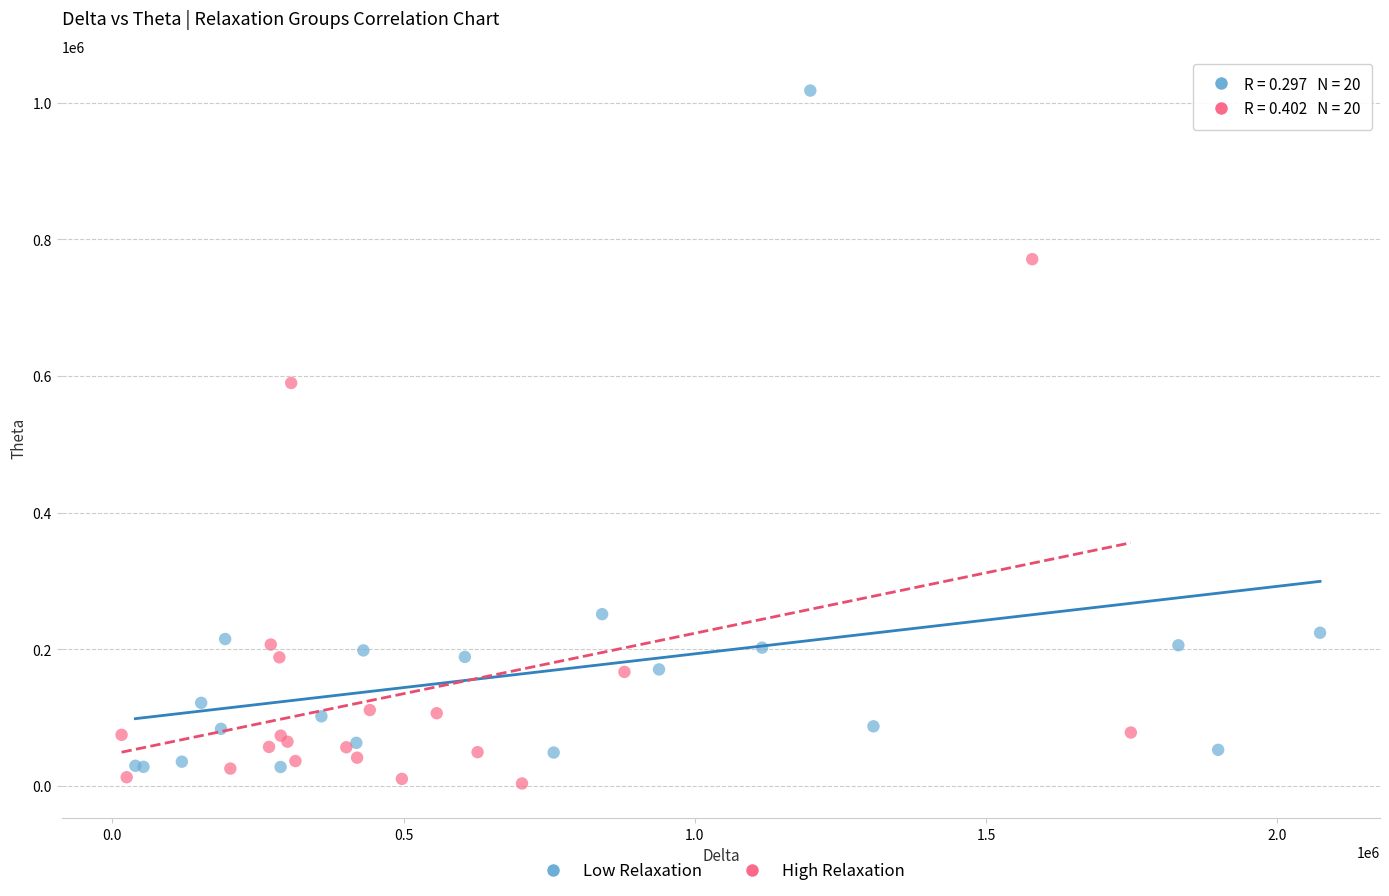

Which series contains the highest Y value?

Low Relaxation